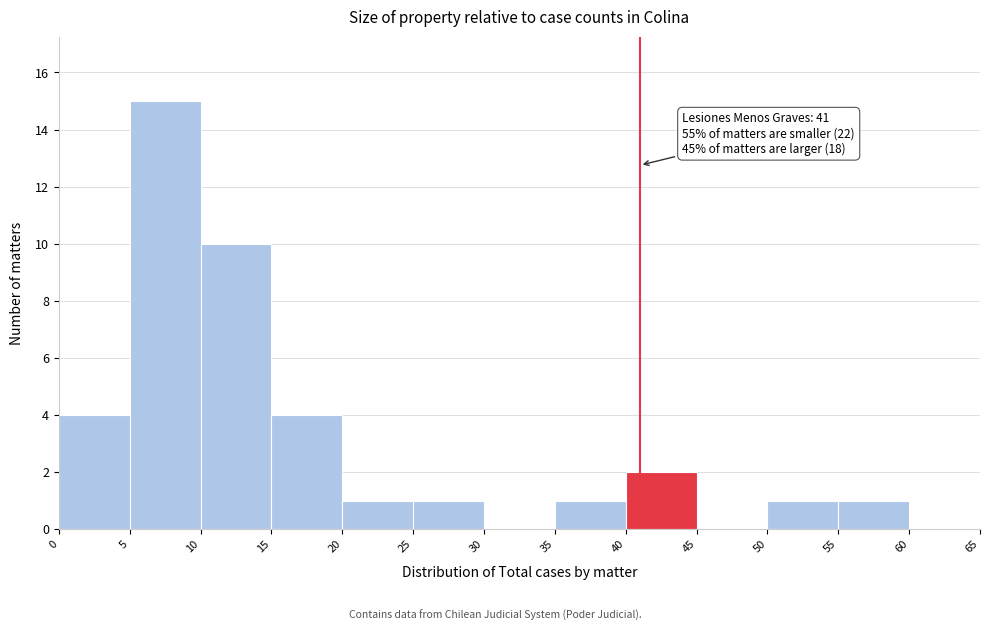

Which range on the x-axis has the tallest bar?

5 to 10